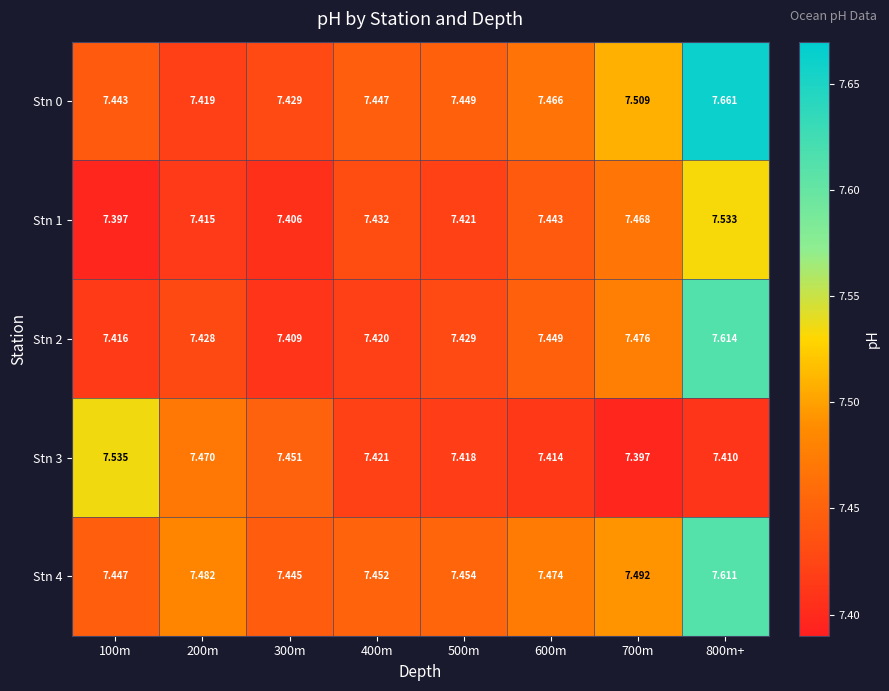

Which series has the largest range (max minus min)?

Stn 0